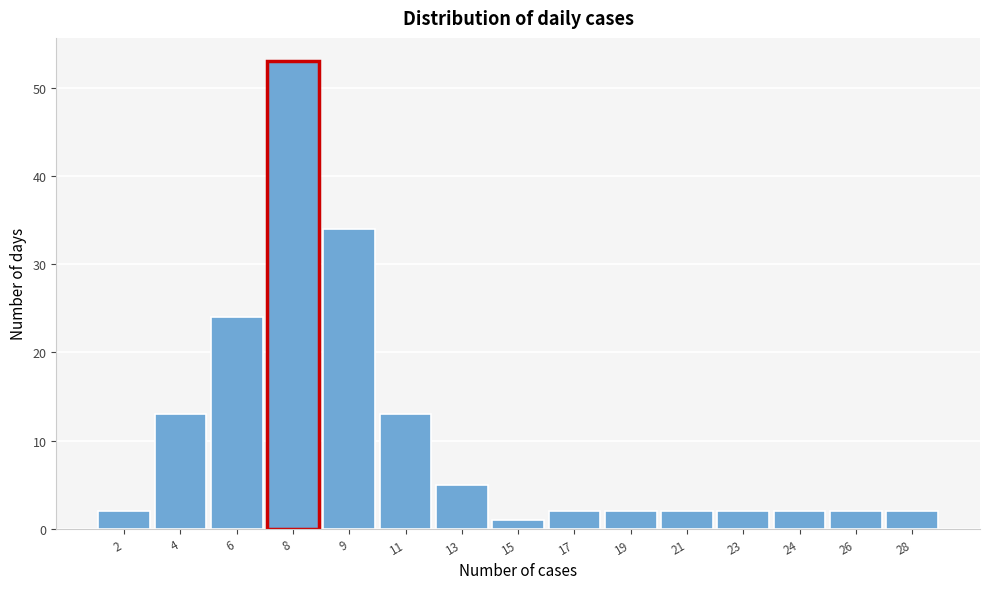

Reading right to left, list all the values displayed in this chart.

2	2	2	2	2	2	2	1	5	13	34	53	24	13	2